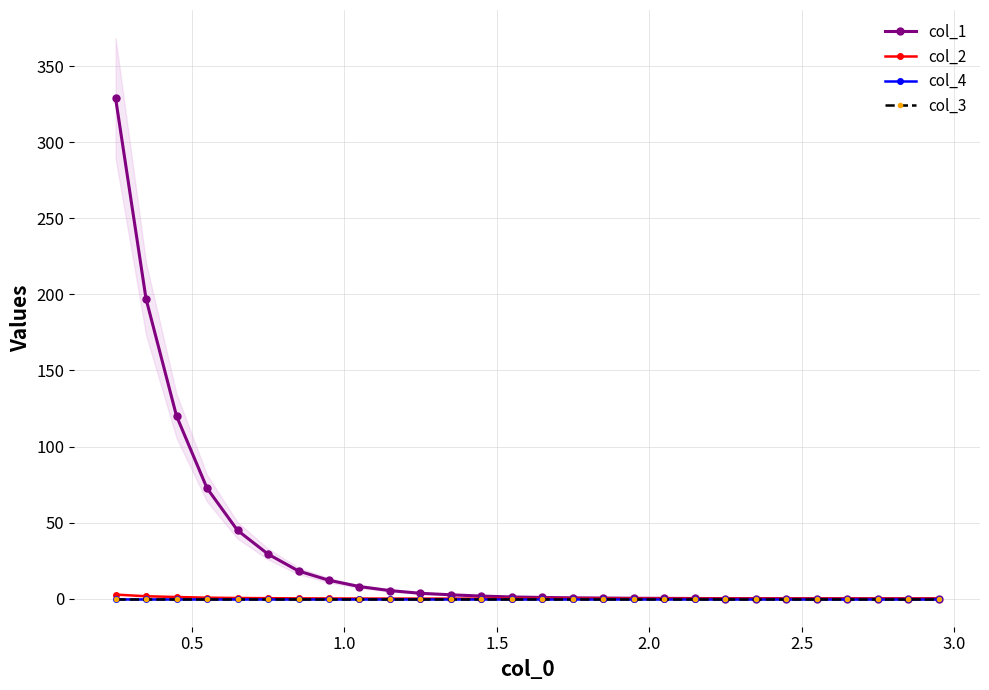

True or false: col_1 has more than 0 interior local peaks.

False